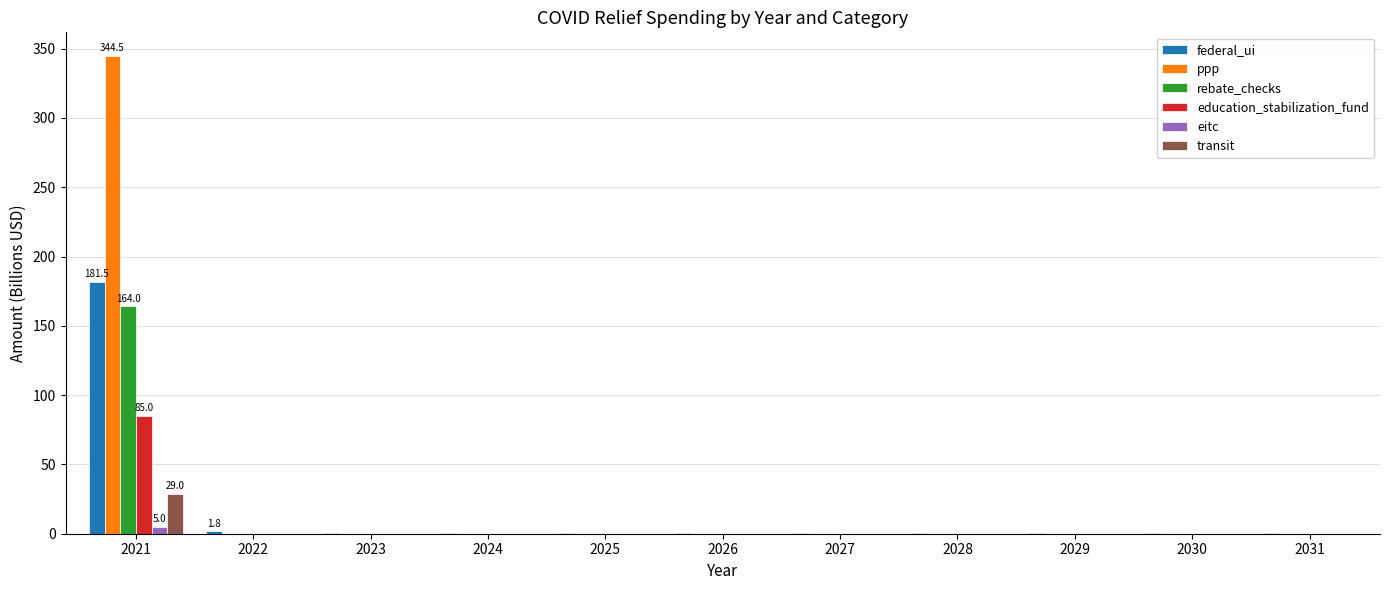

The value of ppp at 2028 is 0.0. True or false?

True